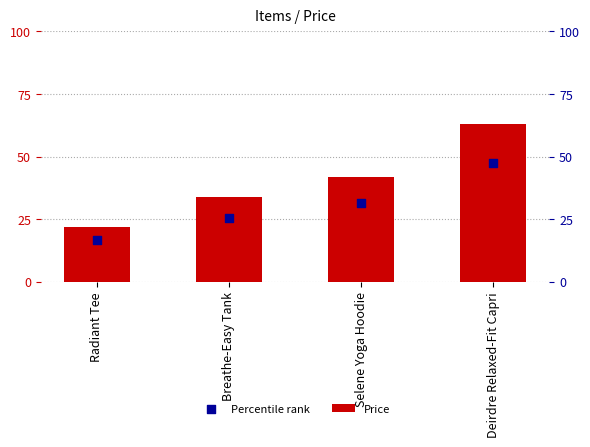

What are all the series names shown in the legend?

Price, Percentile rank